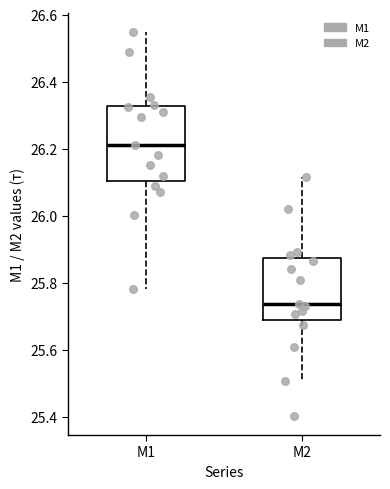

Where is the upper edge of the box for M1 on the y-axis? The values are not printed on the chart, so give them approximately, as read against the axis.

26.32